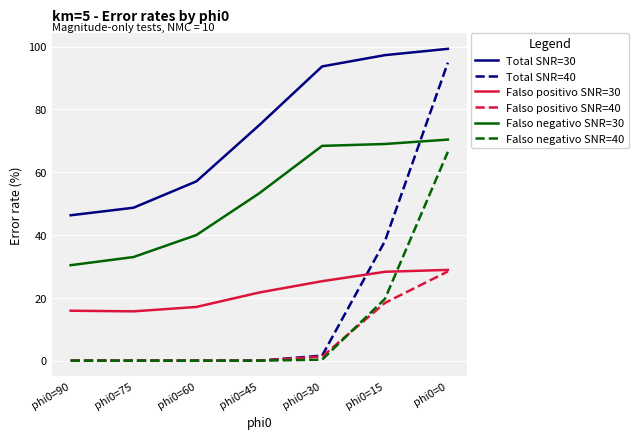

The Total SNR=40 series shows 0.0 at phi0=45. True or false?

True